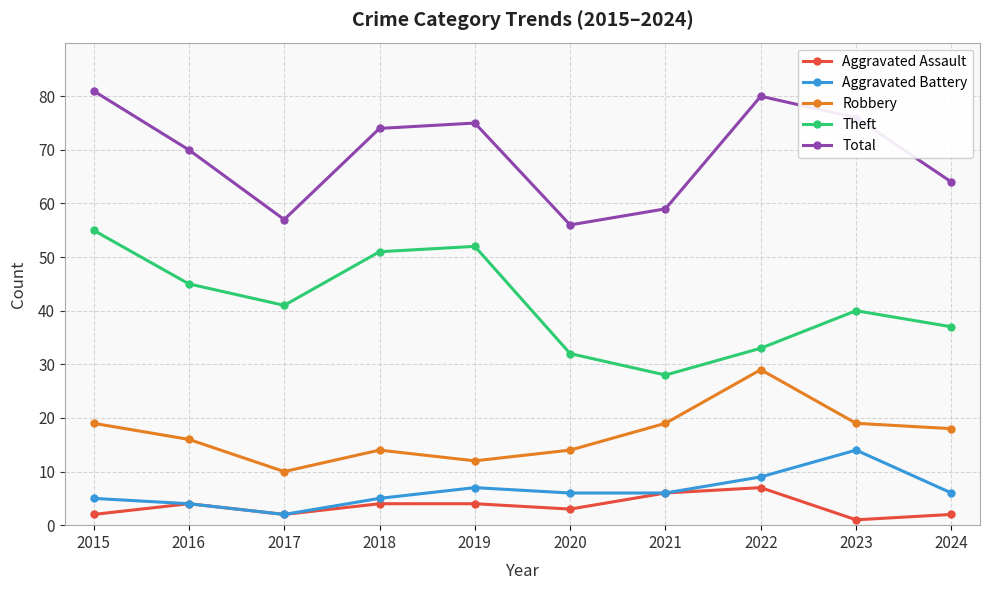

At which category does Robbery reach its first local peak?

2018